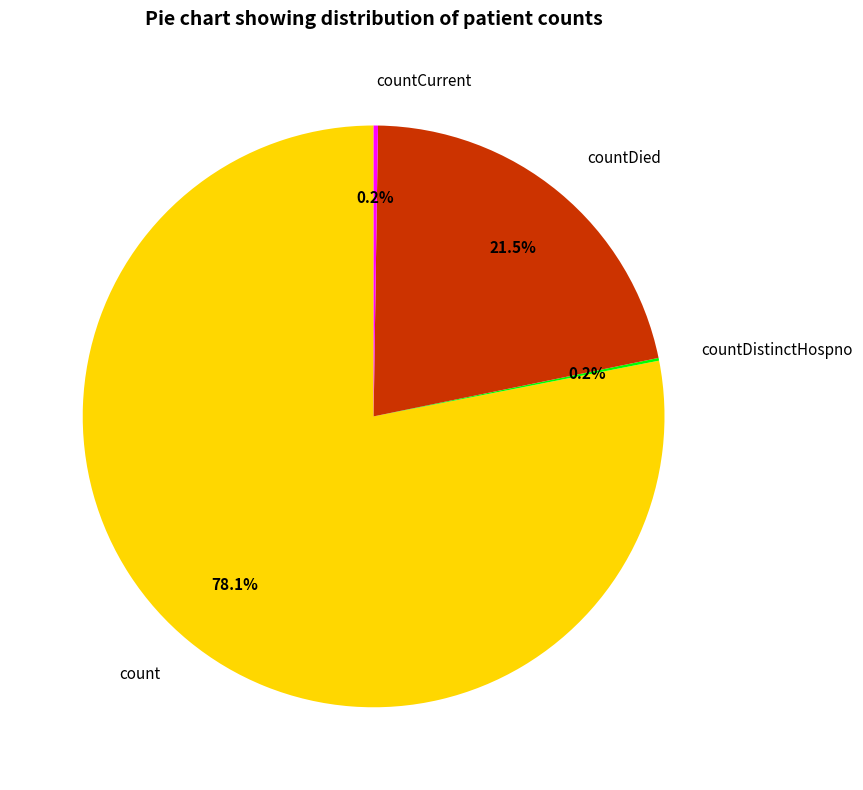

The count slice represents 89% of the pie. True or false?

False